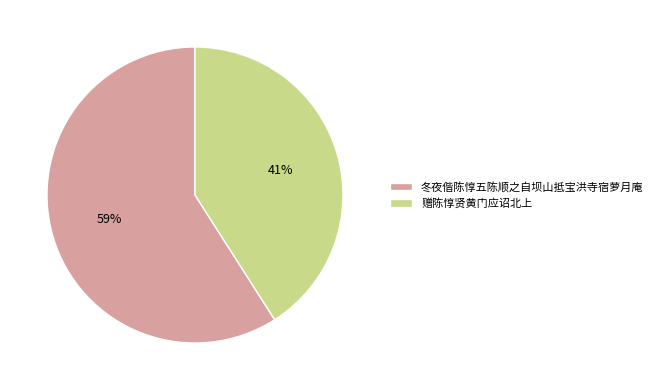

Count the number of slices in the pie.

2